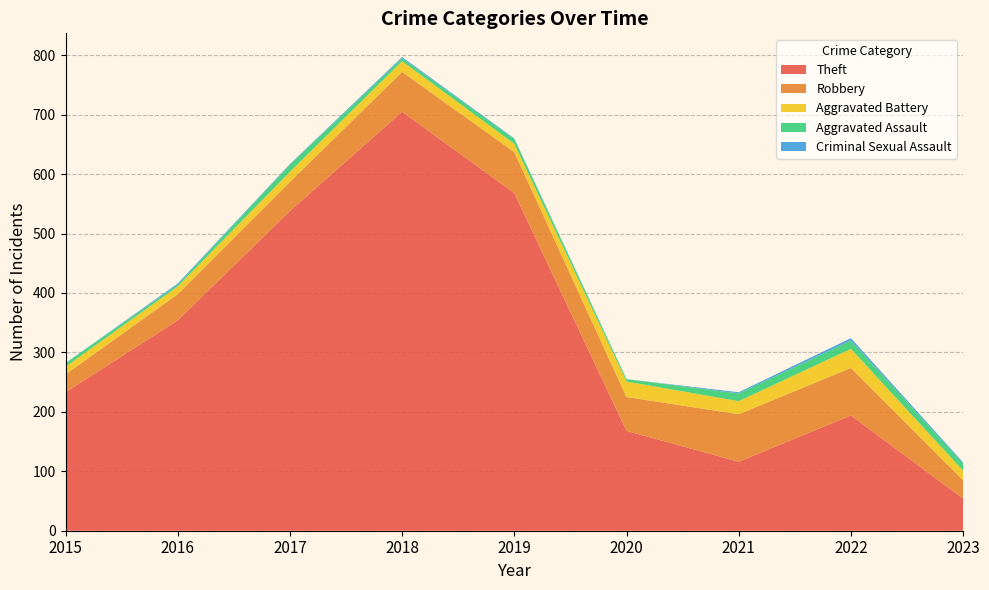

Reading left to right, what are all the values shown in this chart?

Theft: 233	354	538	705	568	168	116	194	54
Robbery: 30	44	49	67	69	57	80	80	31
Aggravated Battery: 13	13	17	18	14	26	22	32	16
Aggravated Assault: 6	3	12	5	8	4	13	14	12
Criminal Sexual Assault: 0	2	1	2	1	0	2	4	2